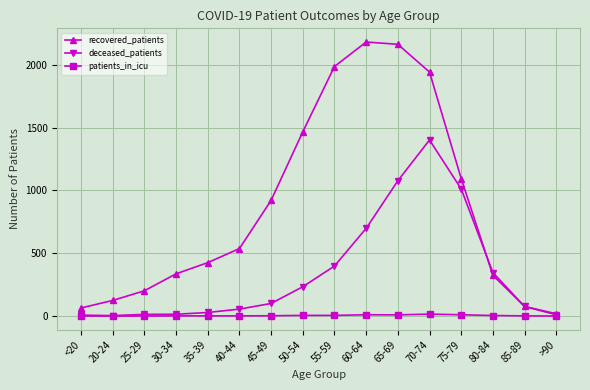

What is the value of the deceased_patients point at the 16th from the left?

10